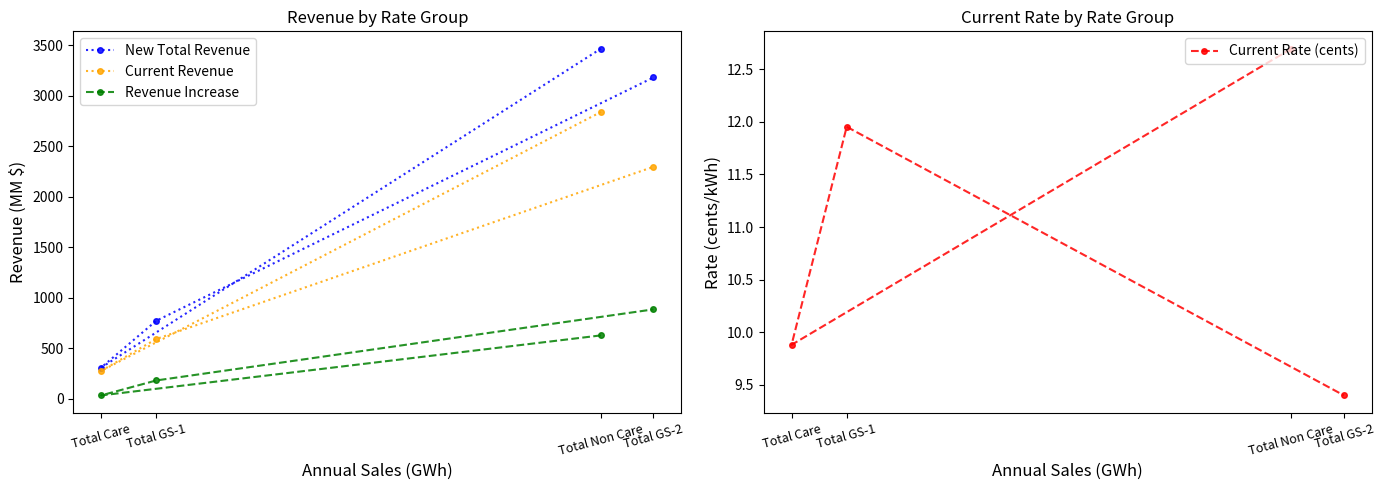

Rank the series by their maximum value, from highest to lowest.

New Total Revenue, Current Revenue, Revenue Increase, Current Rate (cents)